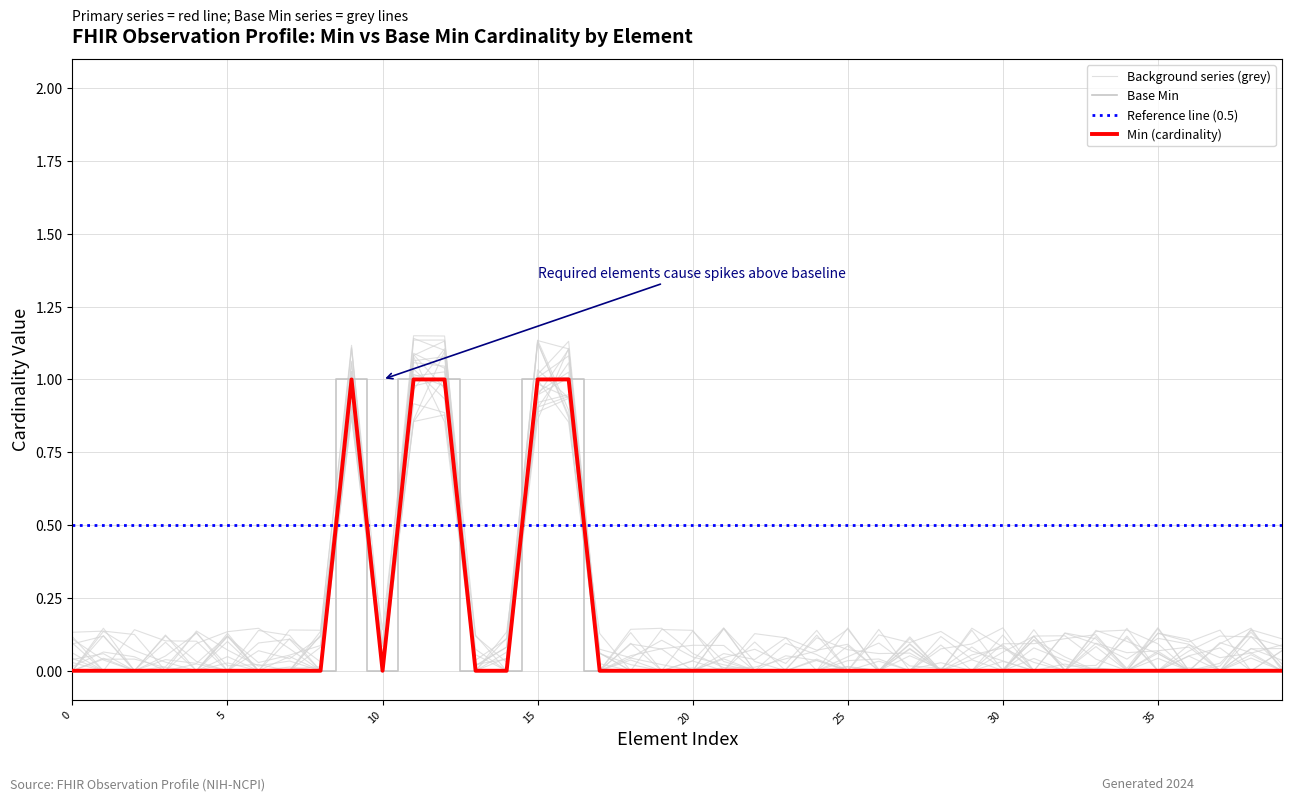

True or false: Min (cardinality) has a value of 0 at Observation.note.

True